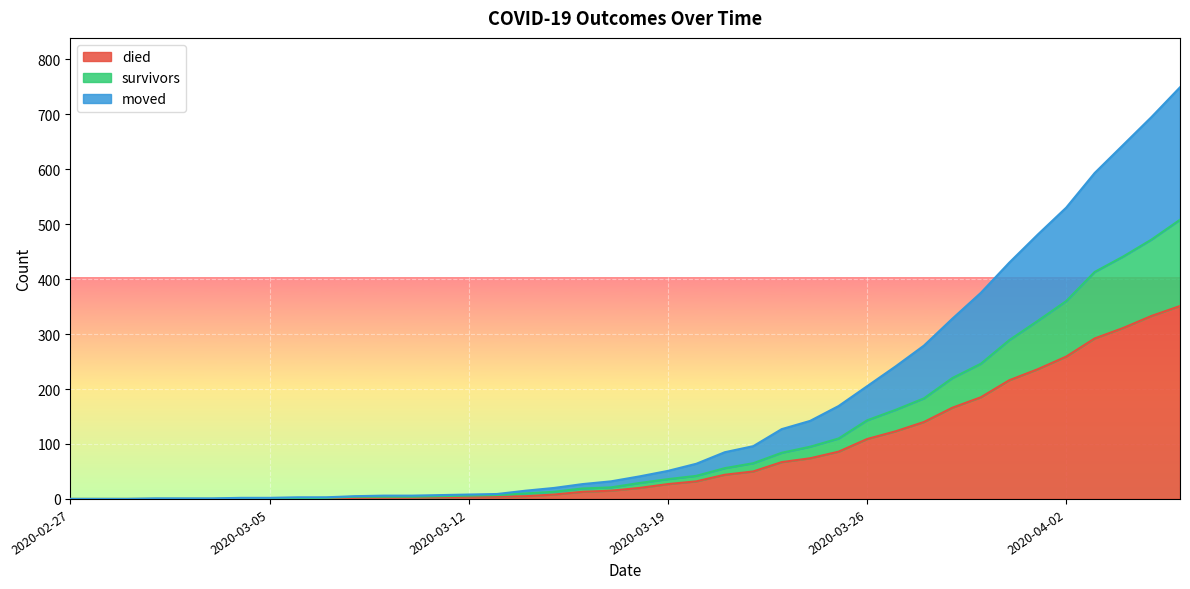

What is the highest value of the died series?

351